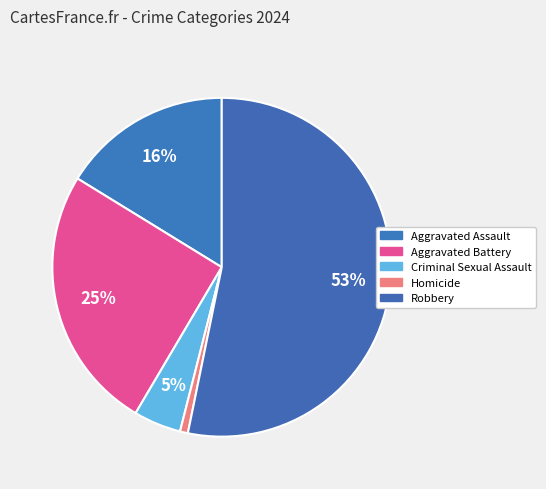

How many slices are in this pie chart?

5